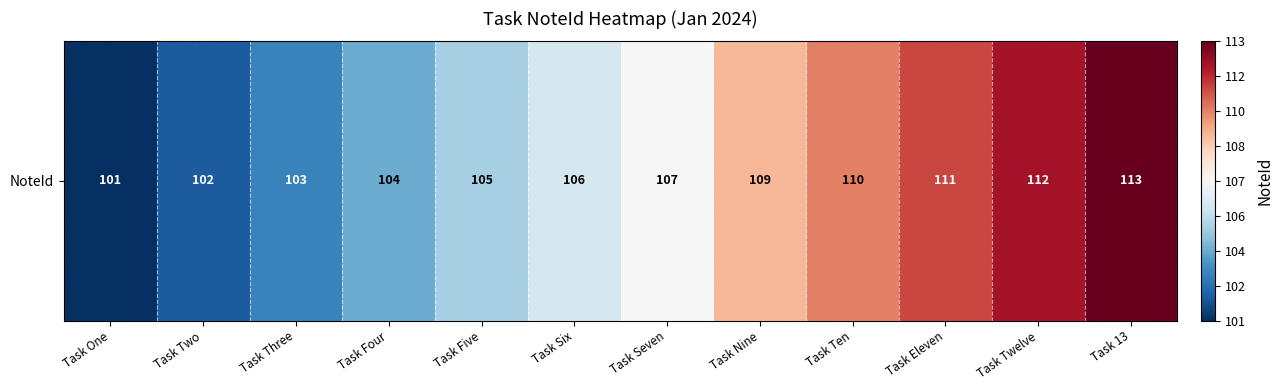

What is the change in value from Task Two to Task Nine?

+7